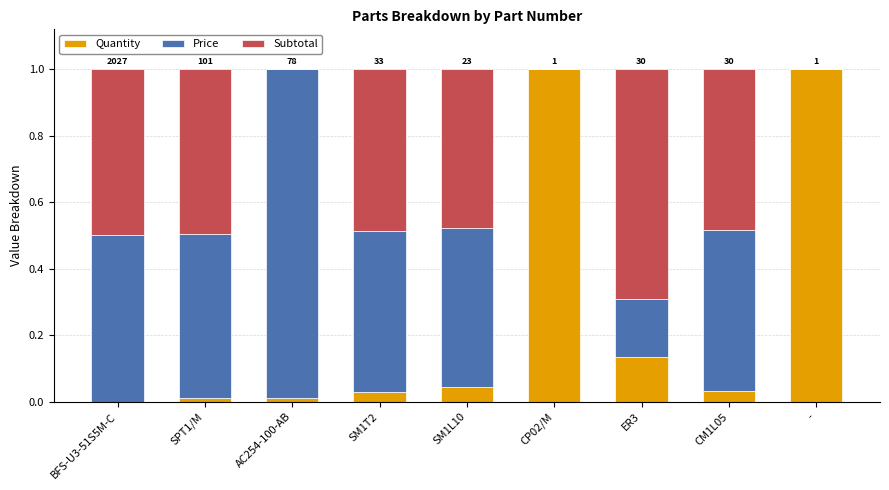

True or false: Quantity has a value of 1.0 at CP02/M.

True